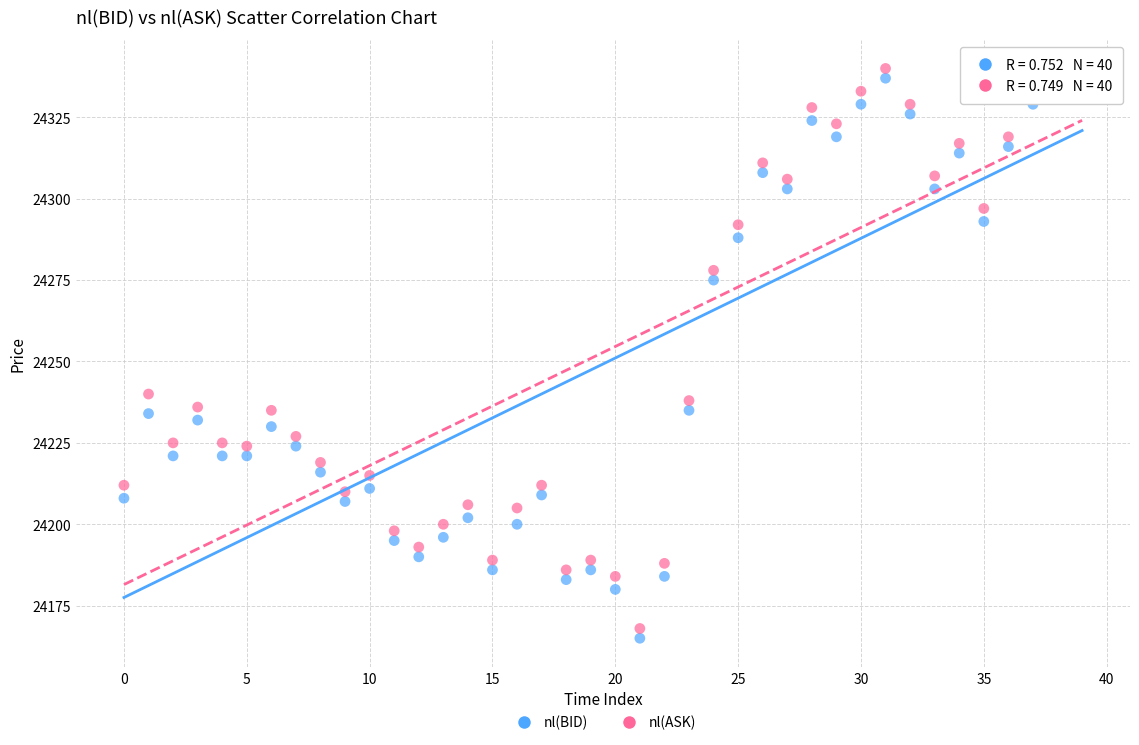

Across all series, what Y value is closest to 24252?

24240